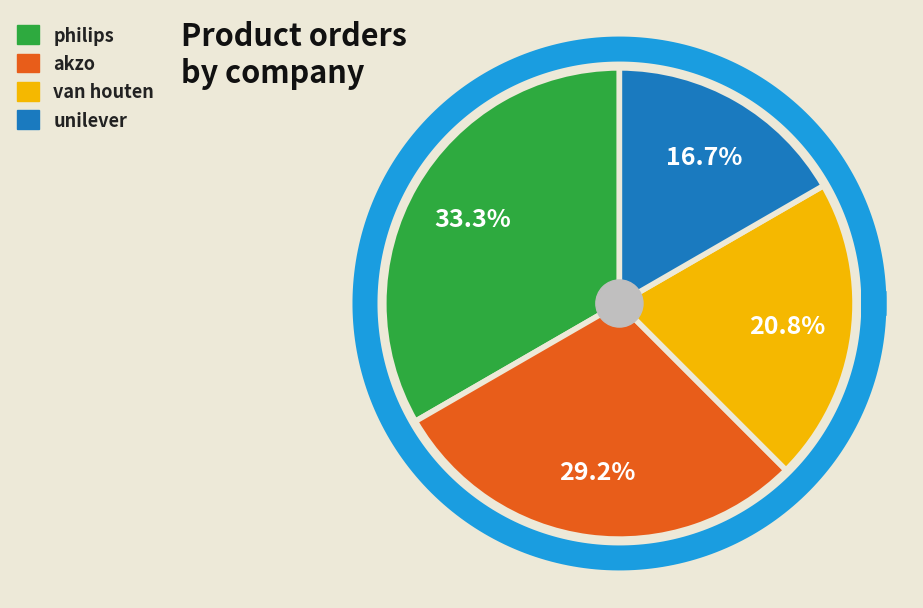

What is the total percentage of van houten and philips?

54.2%